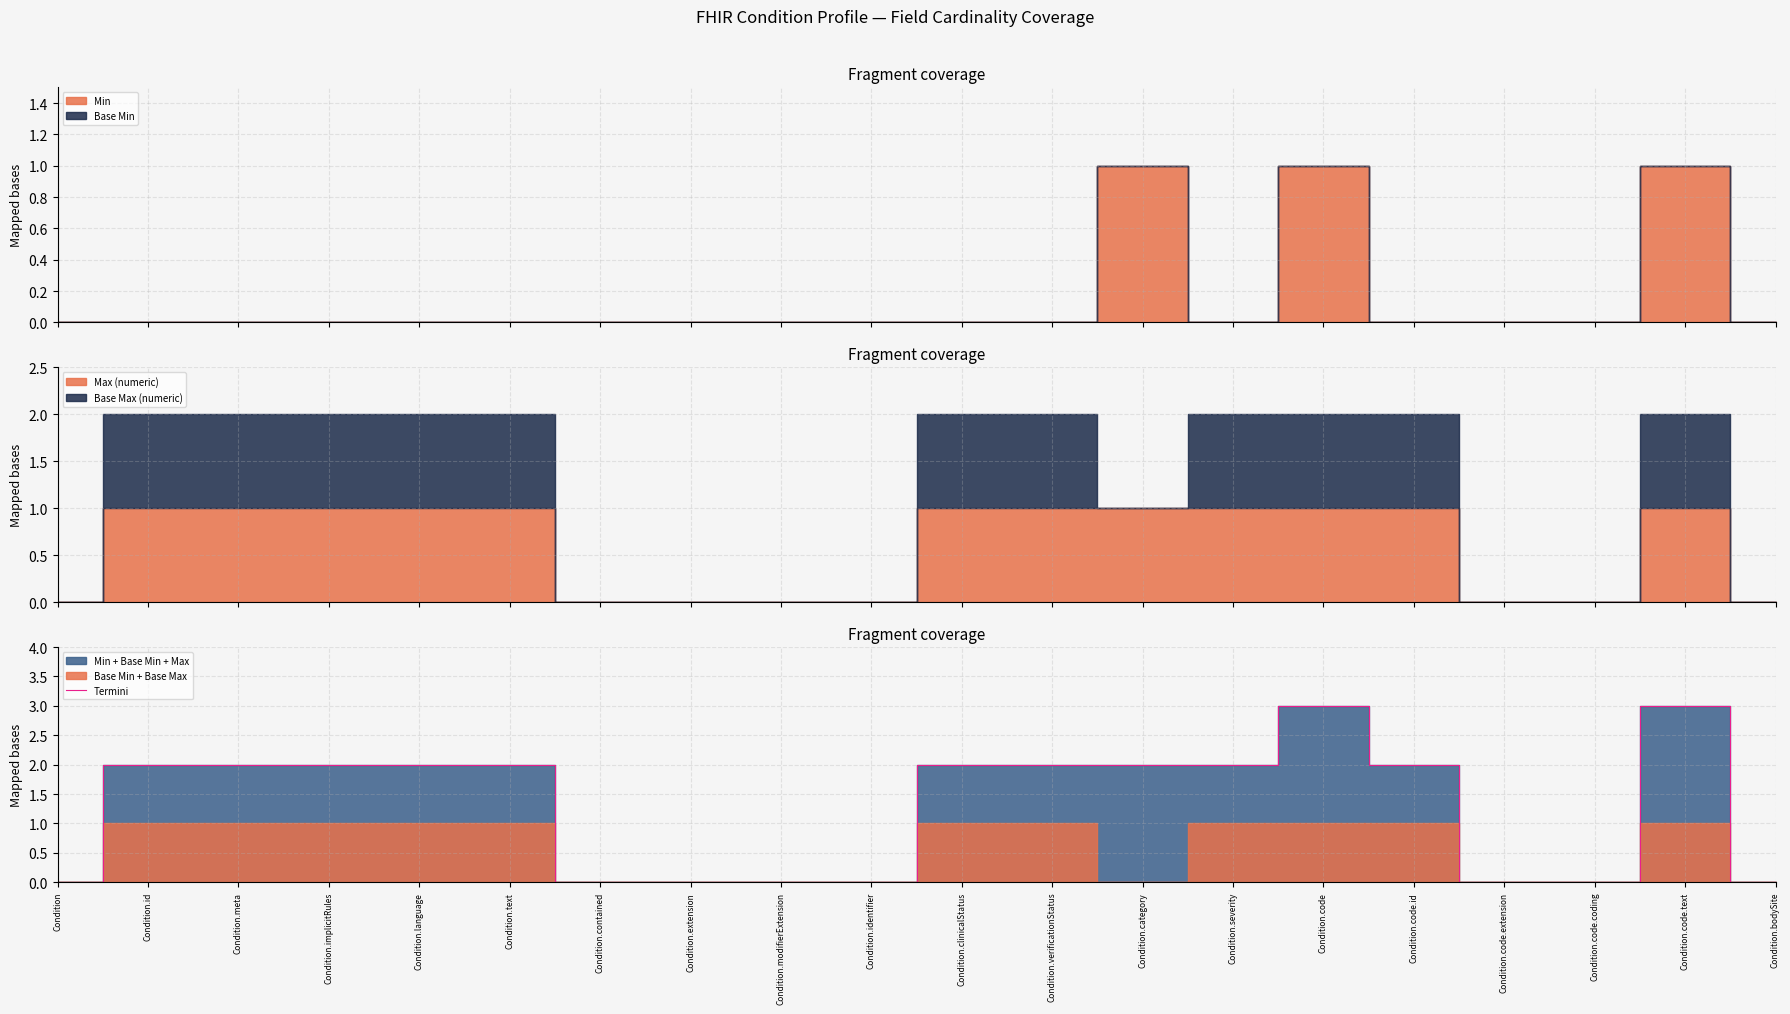

Where is the data nearest to the value 1?

Condition